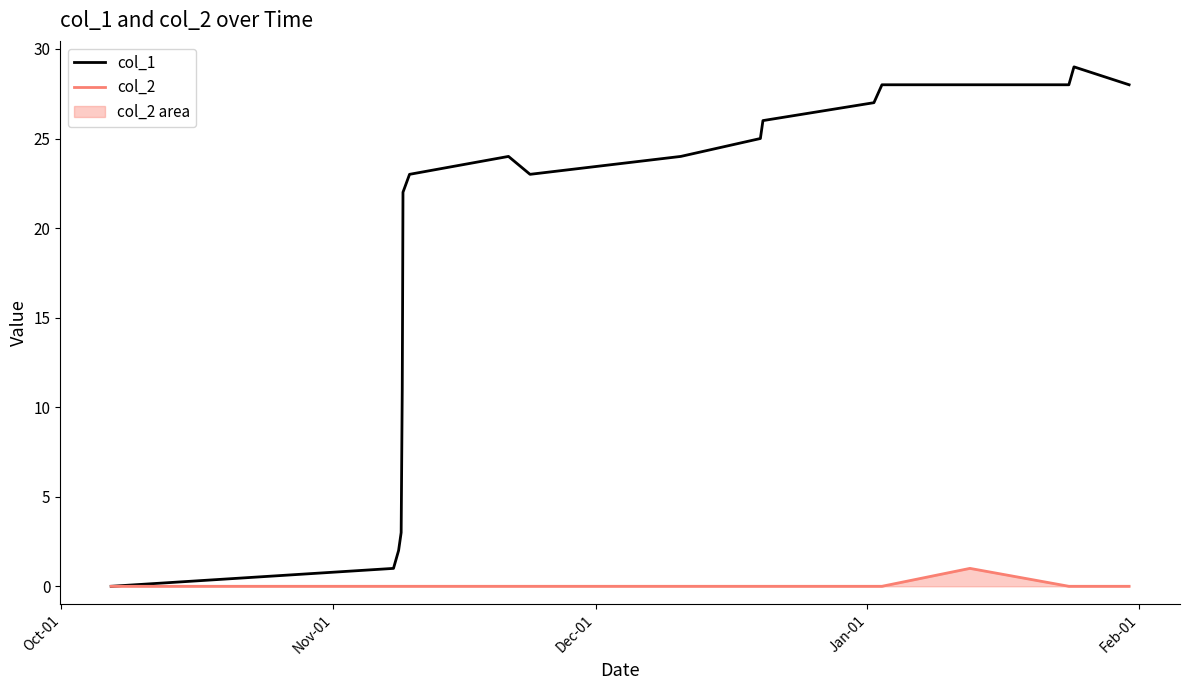

Which series has the largest total across all categories?

col_1